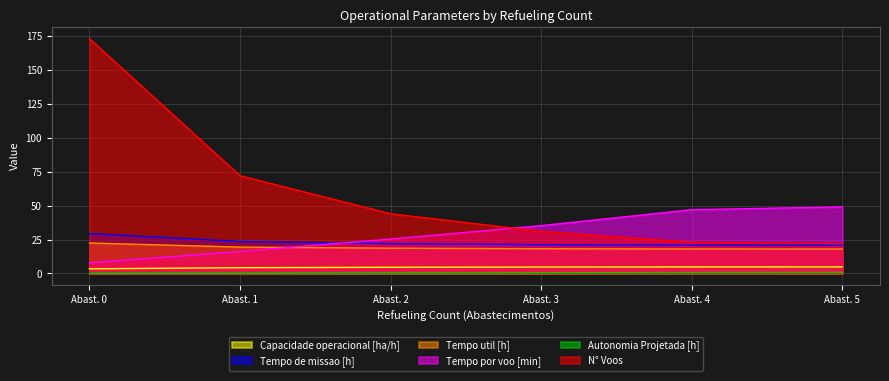

What is the sum of all Tempo util [h] values?

114.6